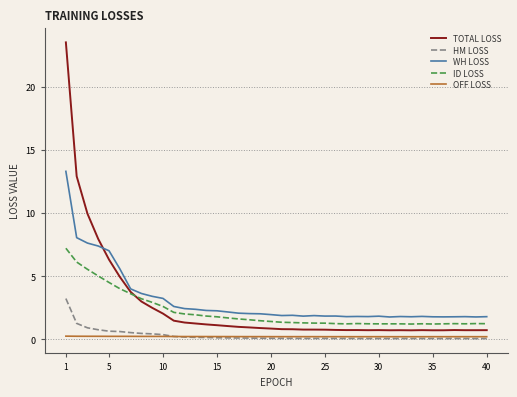

True or false: WH LOSS and HM LOSS intersect in this chart.

False